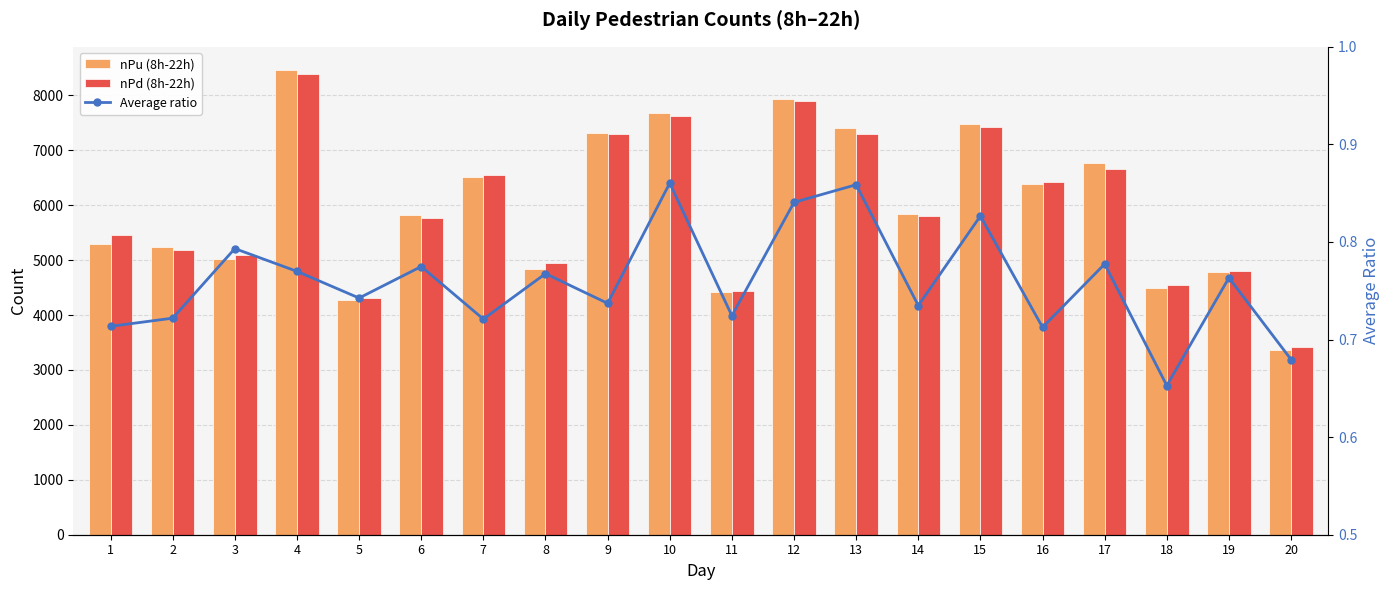

Where is nPd (8h-22h) nearest to the value 5902?

14